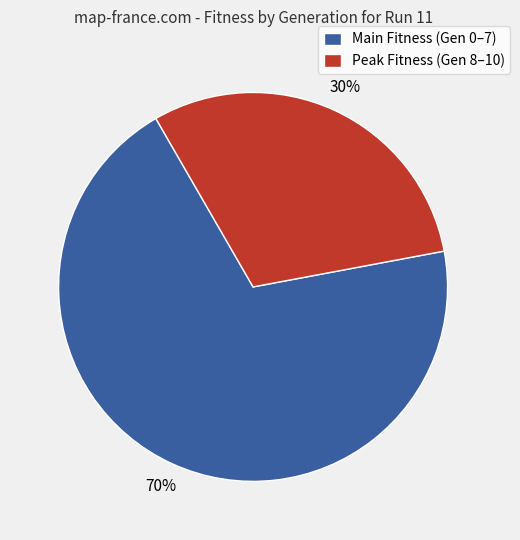

To the nearest percent, what percentage of the pie is Main Fitness (Gen 0–7)?

70%